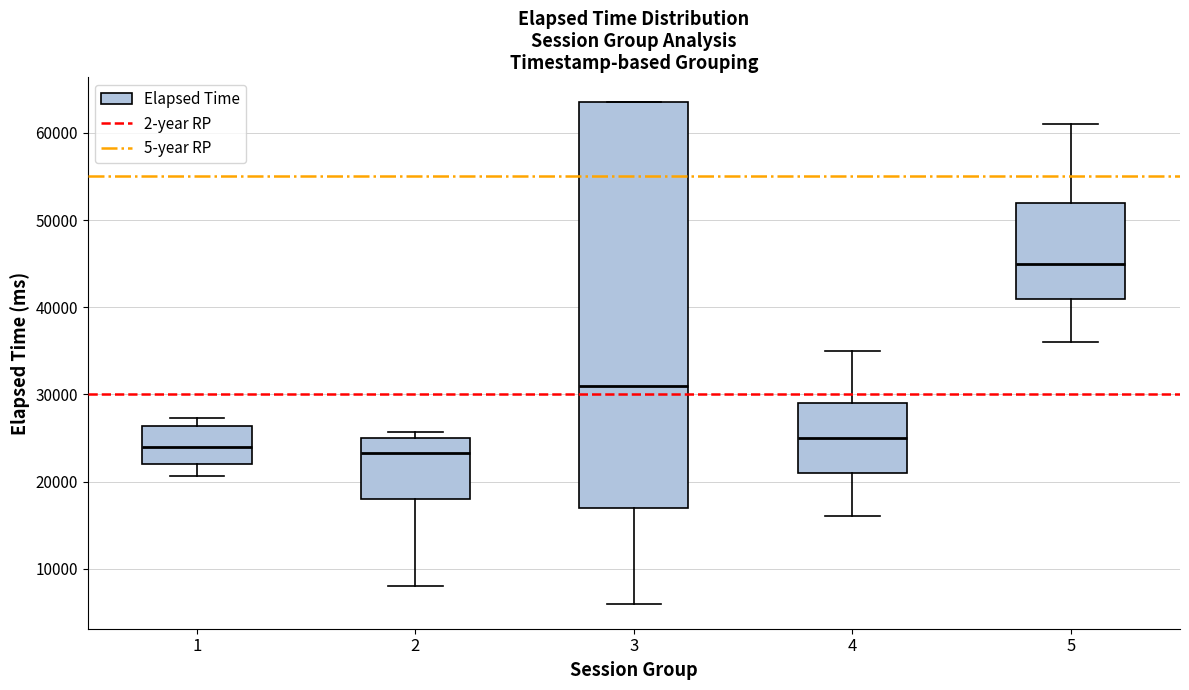

Where does the lower whisker of the box at x = 4 end on the y-axis? The values are not printed on the chart, so give them approximately, as read against the axis.

16000